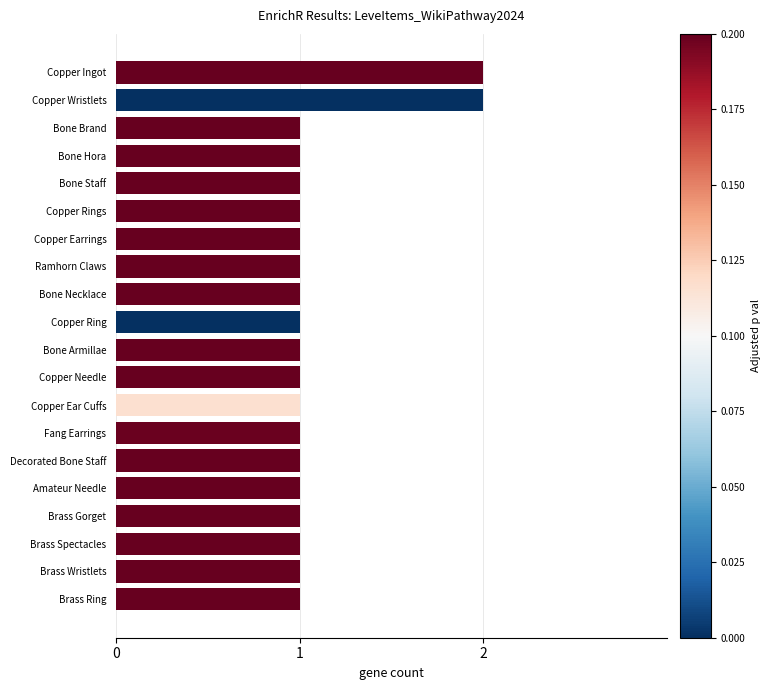

What is the value of the 10th bar from the top?

1